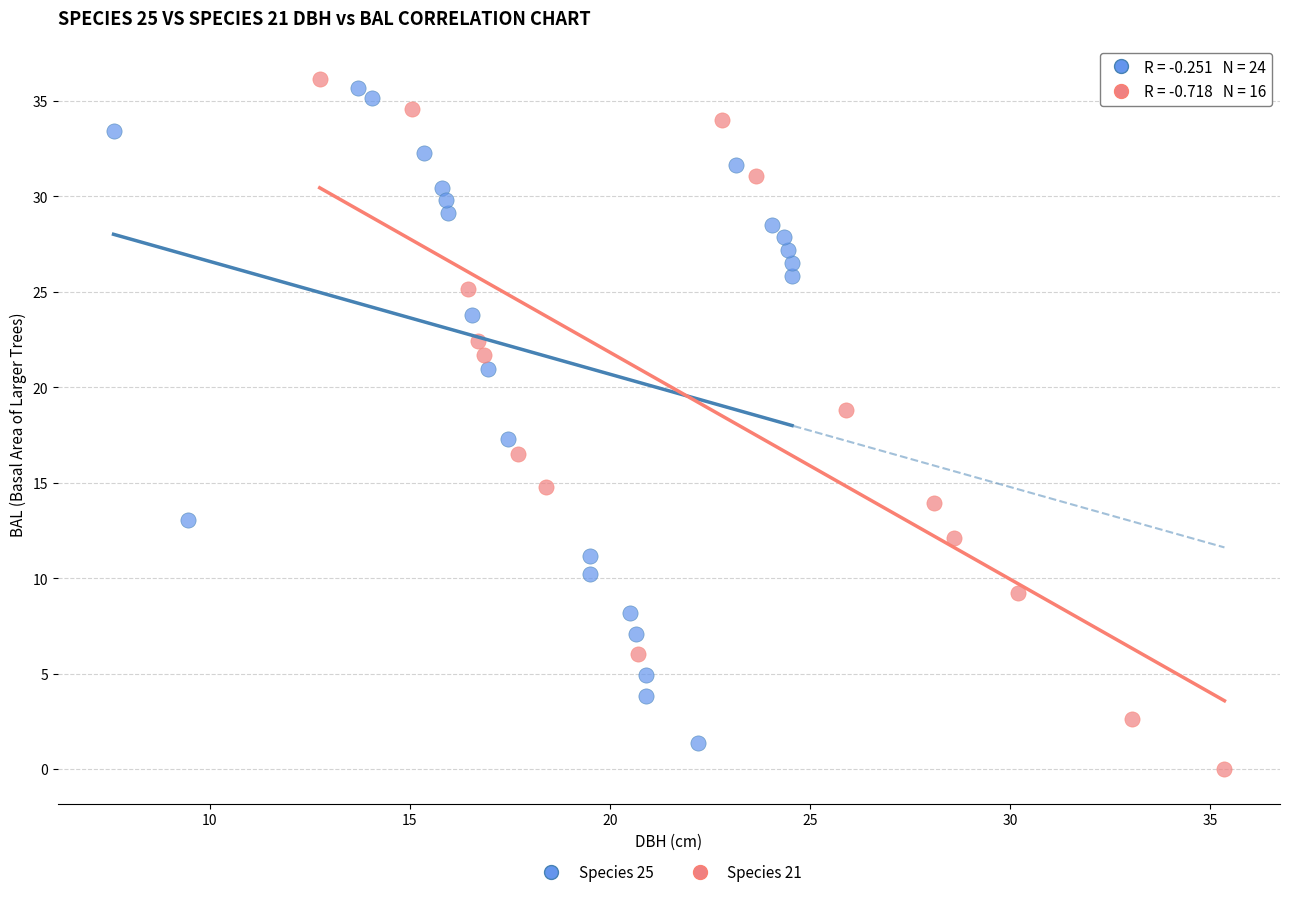

Which series has the widest spread of Y values?

Species 21